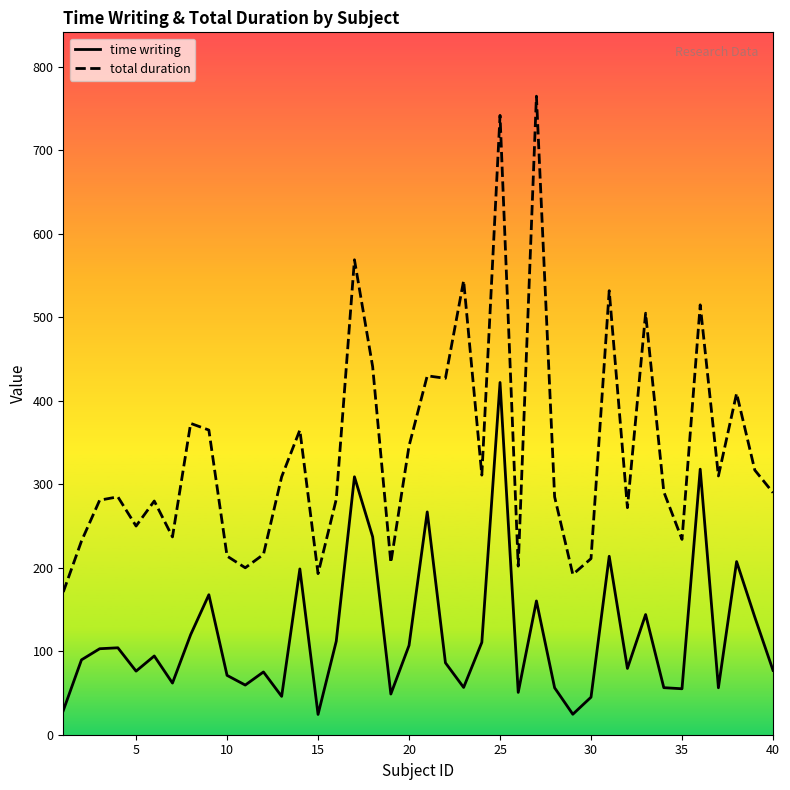

The total duration series shows 742.0 at 25. True or false?

True